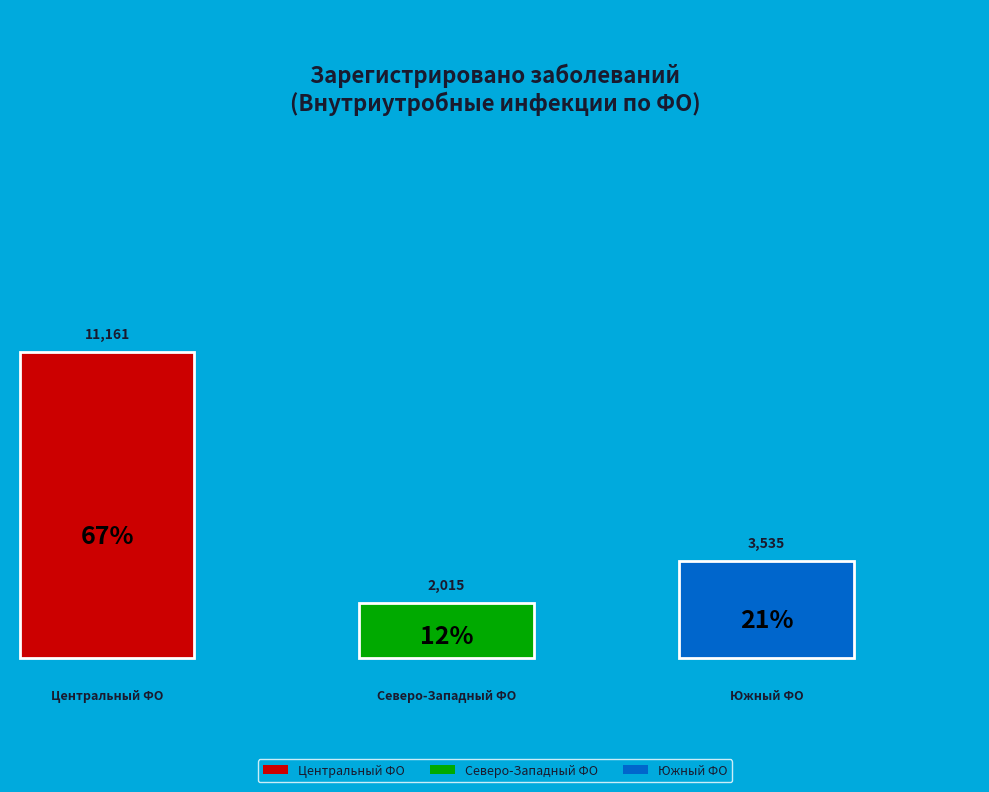

What is the smallest slice in the pie chart?

Северо-Западный ФО